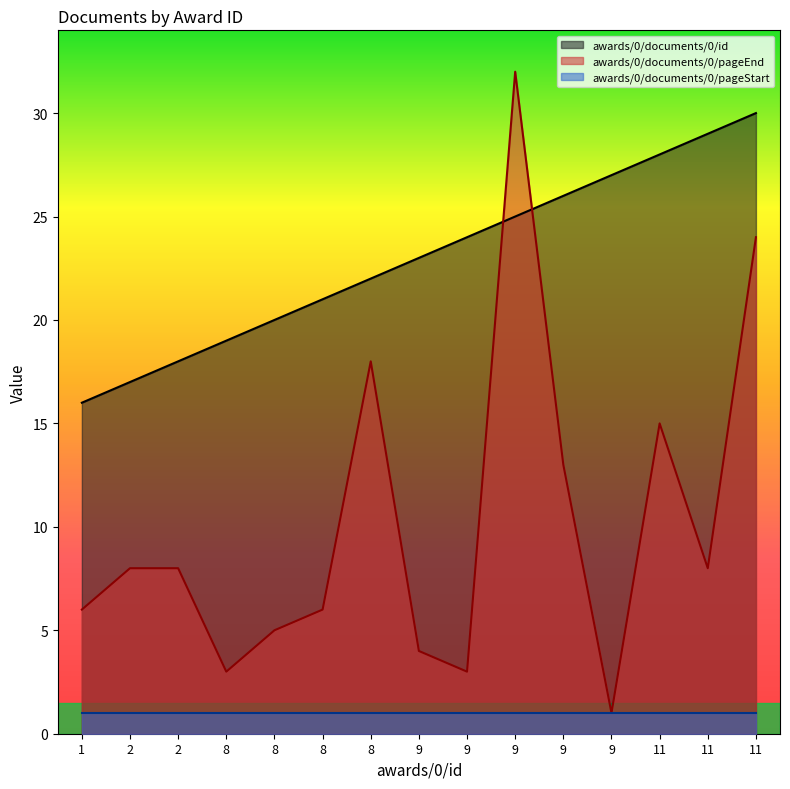

The awards/0/documents/0/id series shows 12 at 8. True or false?

False